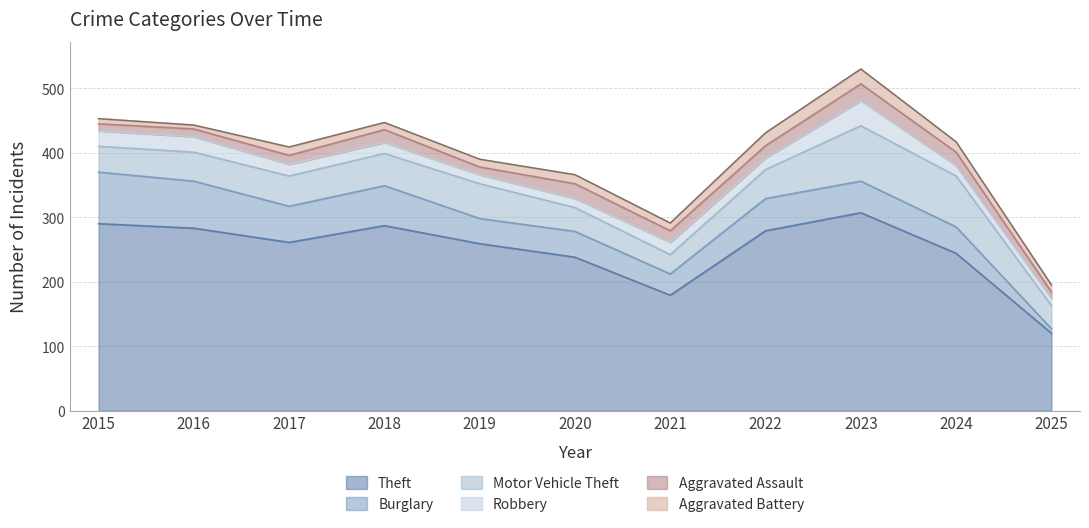

The Theft series shows 460 at 2017. True or false?

False